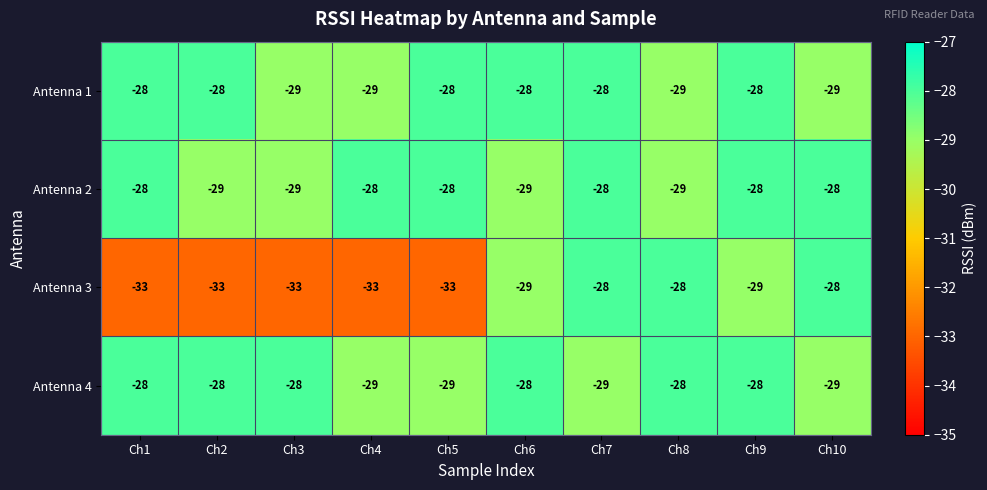

What is the sum of the Antenna 1 values at Ch8 and Ch2?

-57